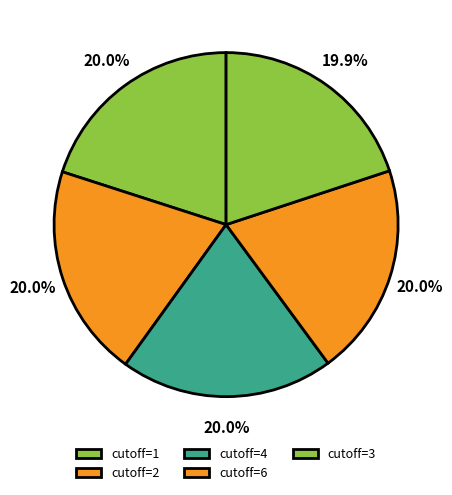

Is there a majority slice in this chart?

No